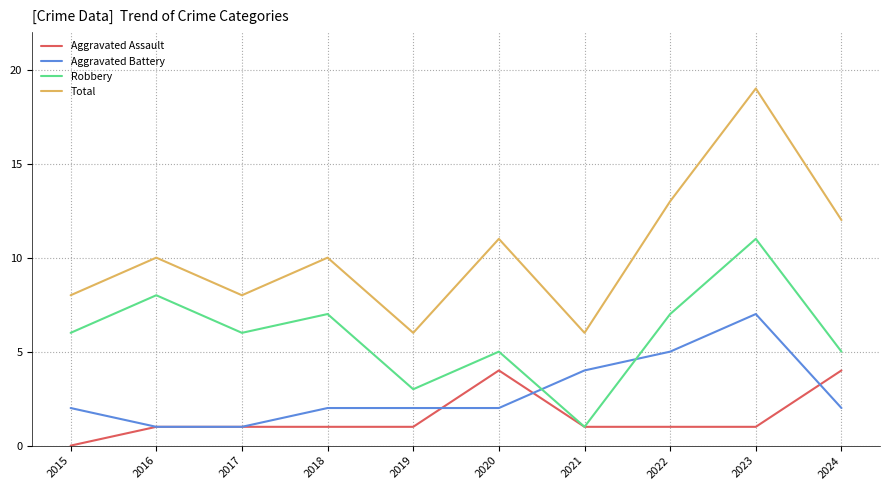

Which series has the widest spread of values?

Total